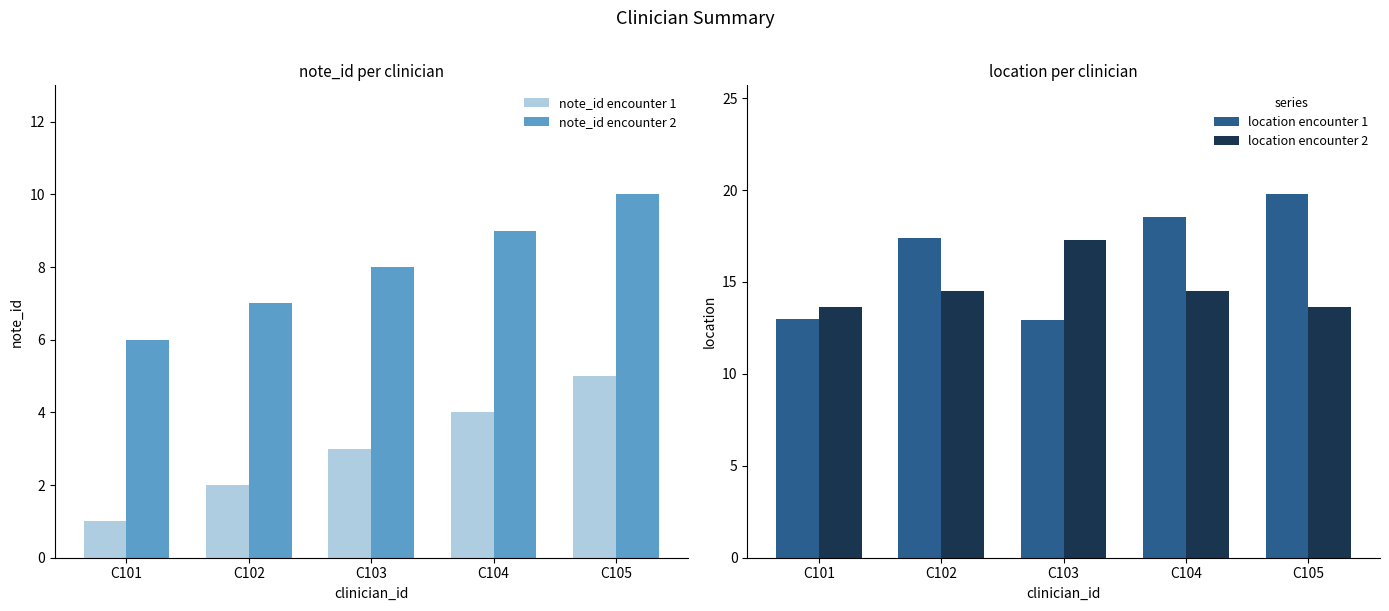

Which label corresponds to the smallest value in the chart?

C101